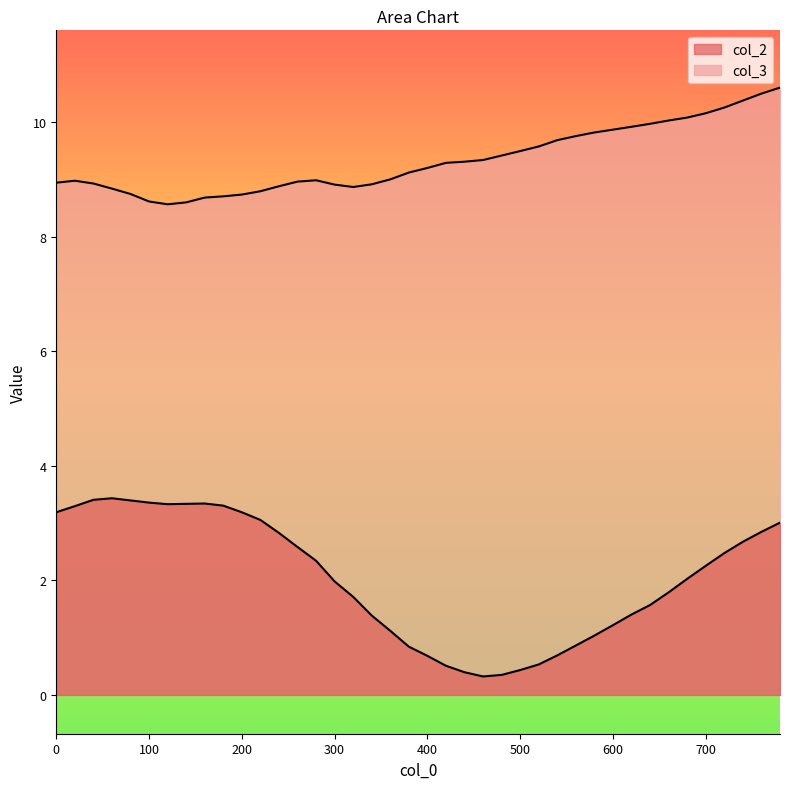

How many lines are shown in the chart?

2